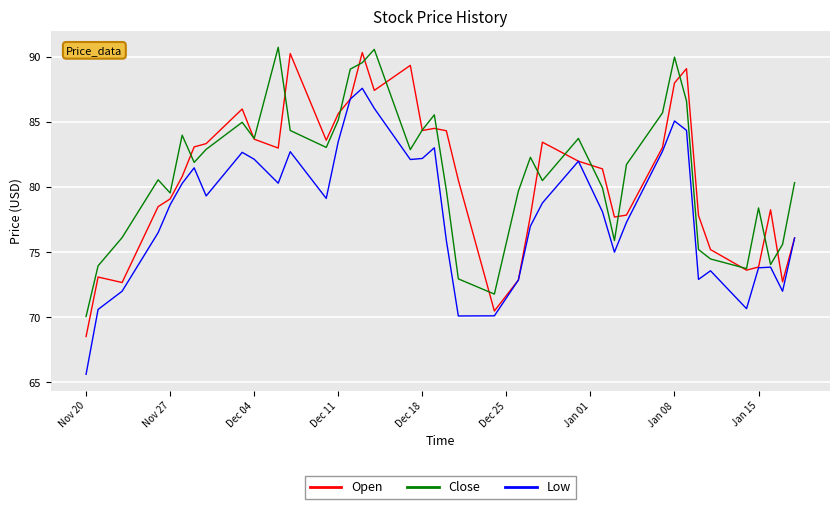

True or false: Close has more than 1 points higher than both neighbors.

True